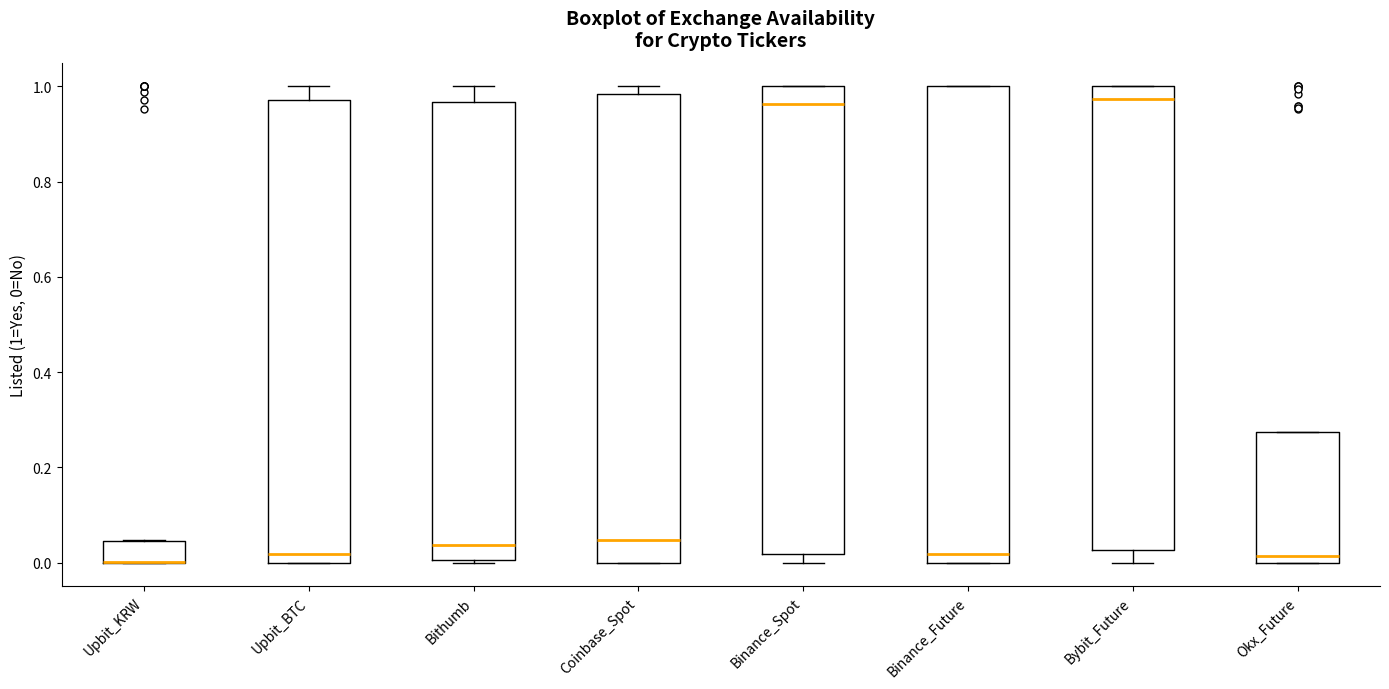

Reading left to right, read every box against the y-axis: the position of its median line, the range the box covers, and the ends of its whiskers. The values are not printed on the chart, so give them approximately, as read against the axis.

Upbit_KRW: median 0.00 (drawn on the box's lower edge), box 0.00 to 0.04, whiskers 0.00 to 0.04
Upbit_BTC: median 0.02, box 0.00 to 0.98, whiskers 0.00 to 1.00
Bithumb: median 0.04, box 0.00 to 0.96, whiskers 0.00 to 1.00
Coinbase_Spot: median 0.04, box 0.00 to 0.98, whiskers 0.00 to 1.00
Binance_Spot: median 0.96, box 0.02 to 1.00, whiskers 0.00 to 1.00
Binance_Future: median 0.02, box 0.00 to 1.00, whiskers 0.00 to 1.00
Bybit_Future: median 0.98, box 0.02 to 1.00, whiskers 0.00 to 1.00
Okx_Future: median 0.02, box 0.00 to 0.28, whiskers 0.00 to 0.28